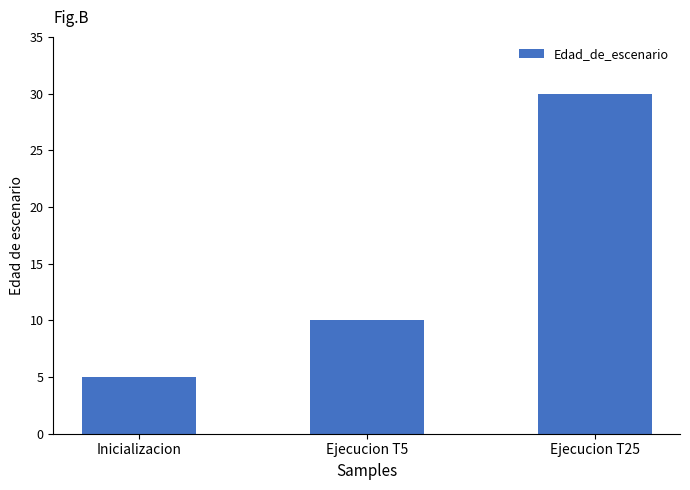

What is the label of the 1st bar from the left?

Inicializacion